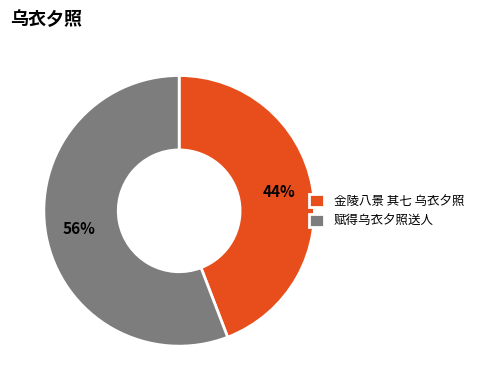

To the nearest percent, what is the average slice percentage?

50%